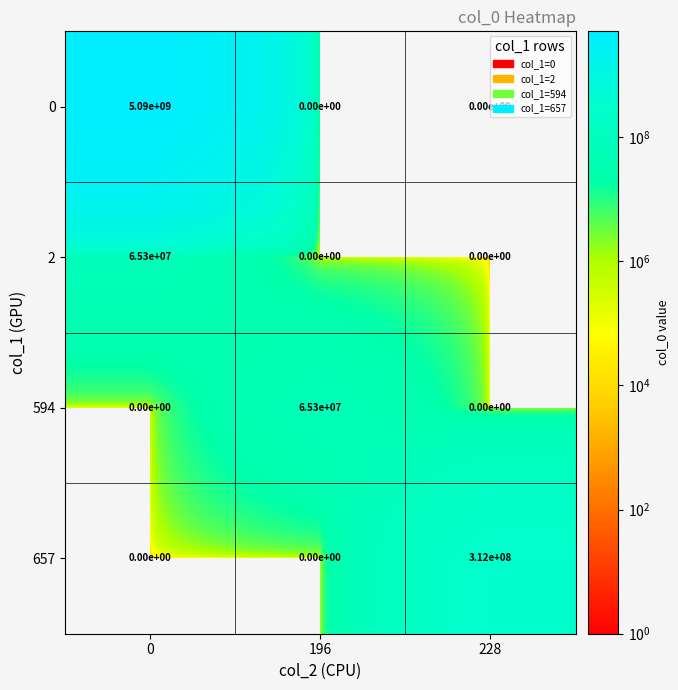

Is it true that 0 equals 0 at 196?

True